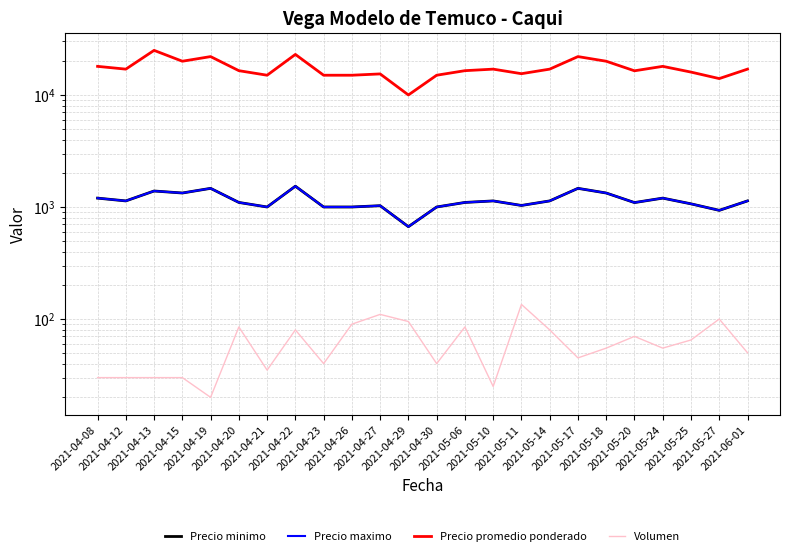

What is the value of the Precio minimo point at the 19th from the left?

1333